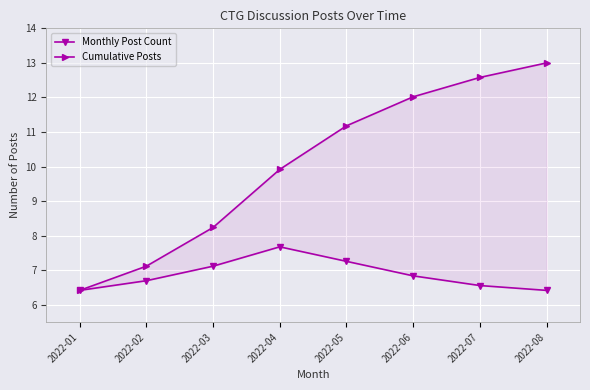

What value does the Monthly Post Count series have at 2022-06?

6.8